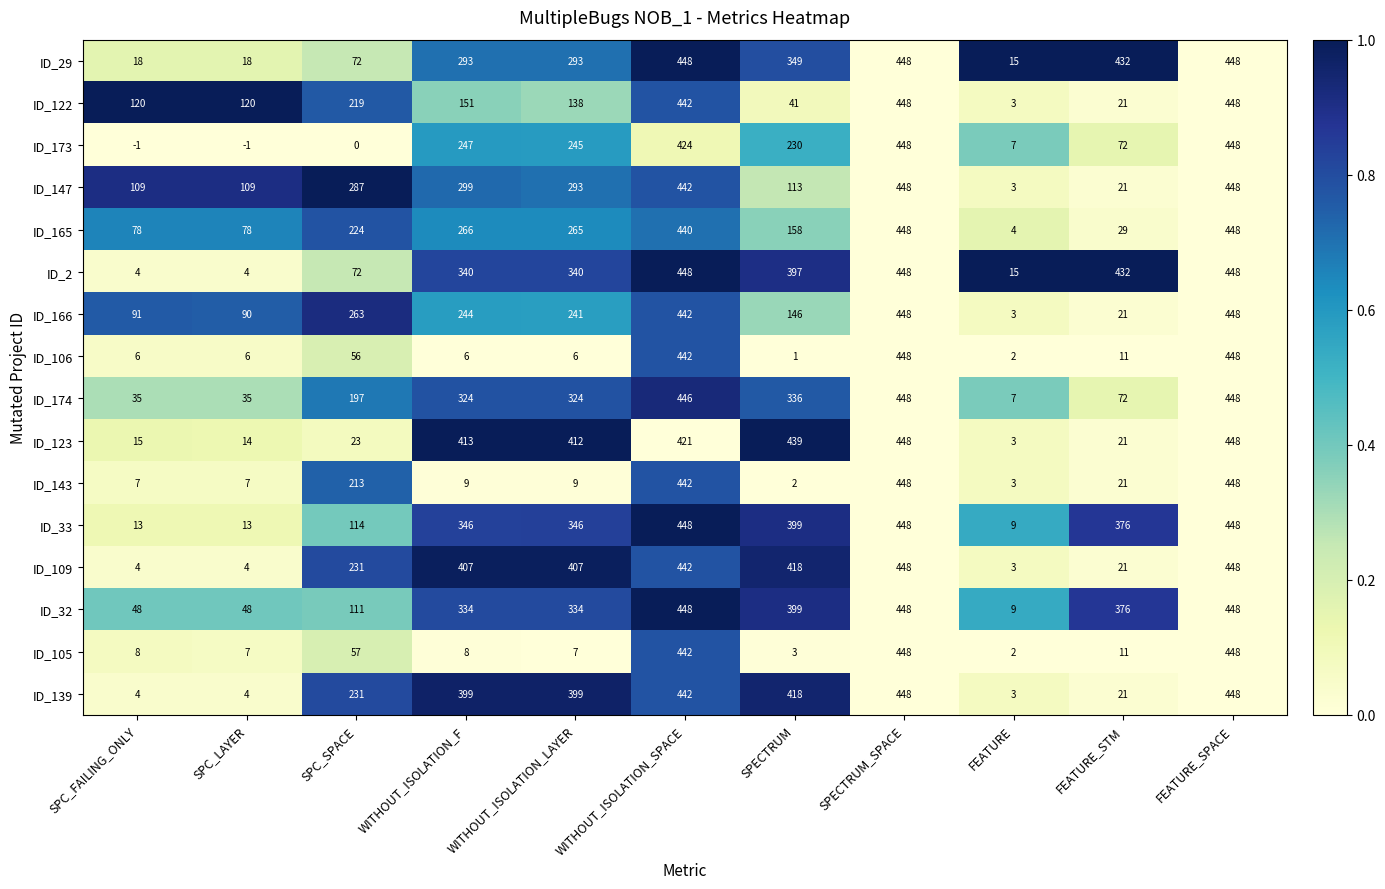

Is it true that ID_2 equals 242 at SPECTRUM?

False